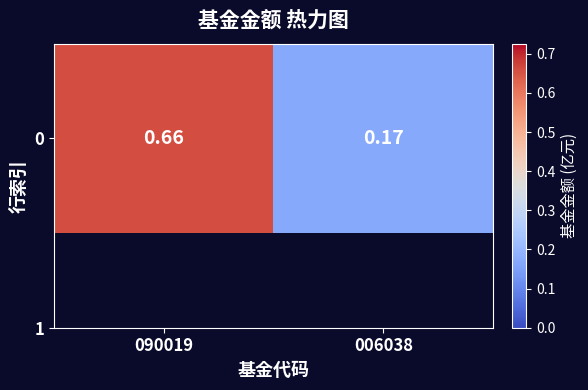

The value at 006038 is 0.2. True or false?

True